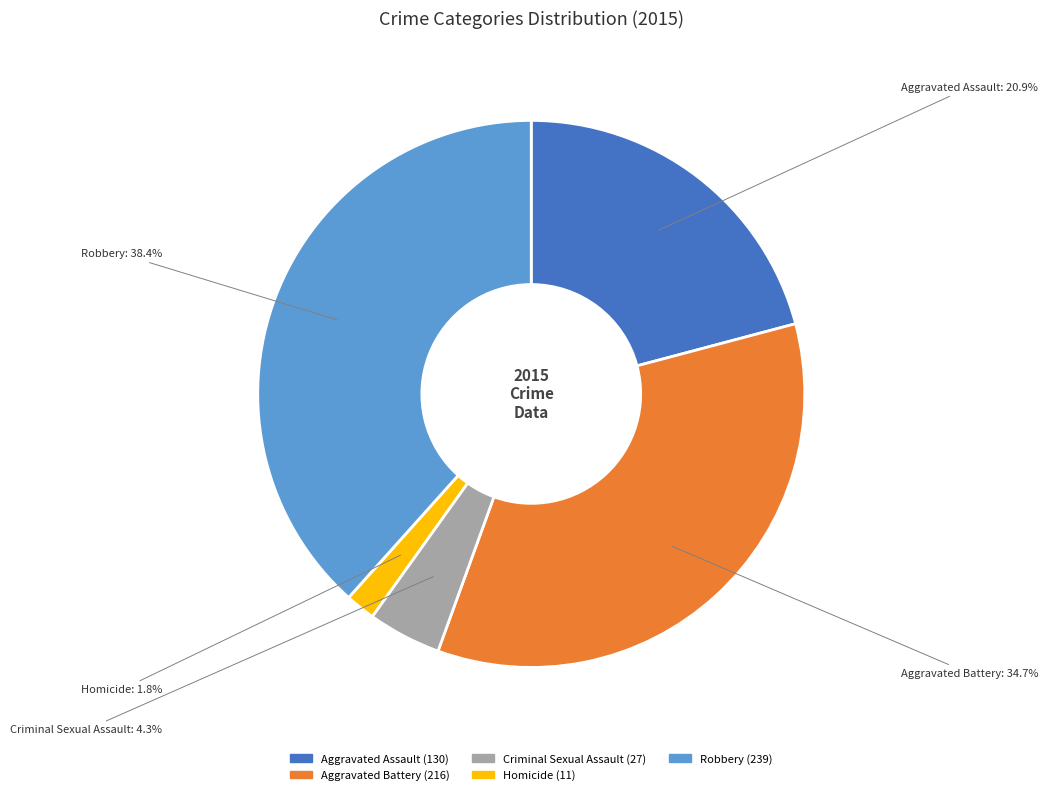

To the nearest percent, what is the difference between the Homicide and Aggravated Battery slice percentages?

33%